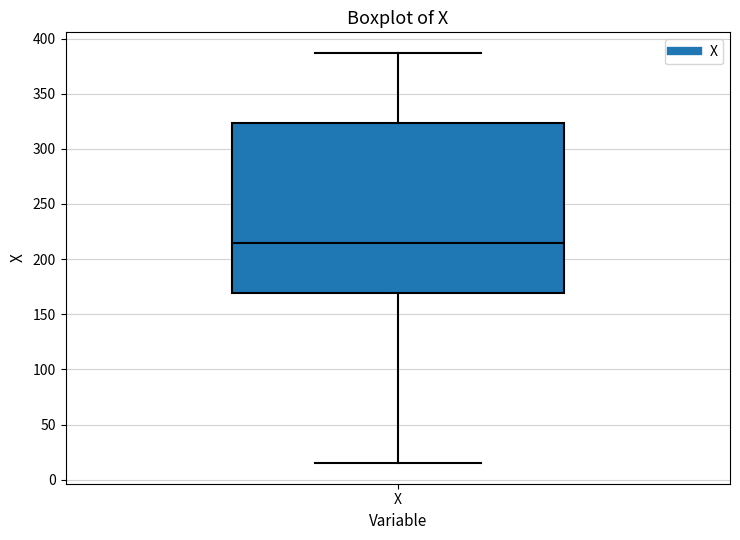

Transcribe this box plot: give where the median line is, the range the box spans, and where the two whiskers end, as read against the y-axis. The values are not printed on the chart, so give them approximately, as read against the axis.

median 215, box 170 to 325, whiskers 15 to 385